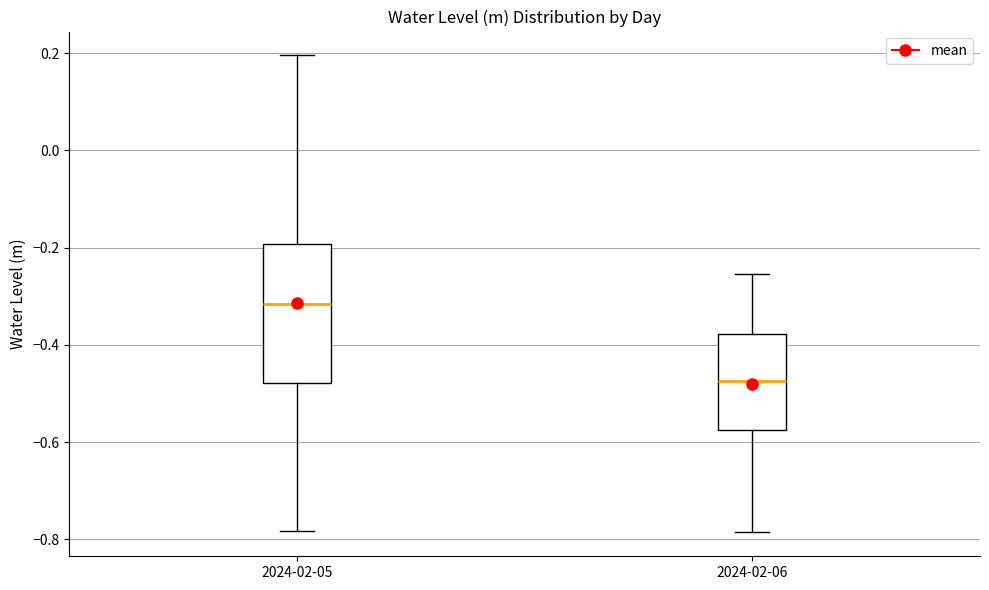

Where does the upper whisker of the box for 2024-02-06 end on the y-axis? The values are not printed on the chart, so give them approximately, as read against the axis.

-0.26